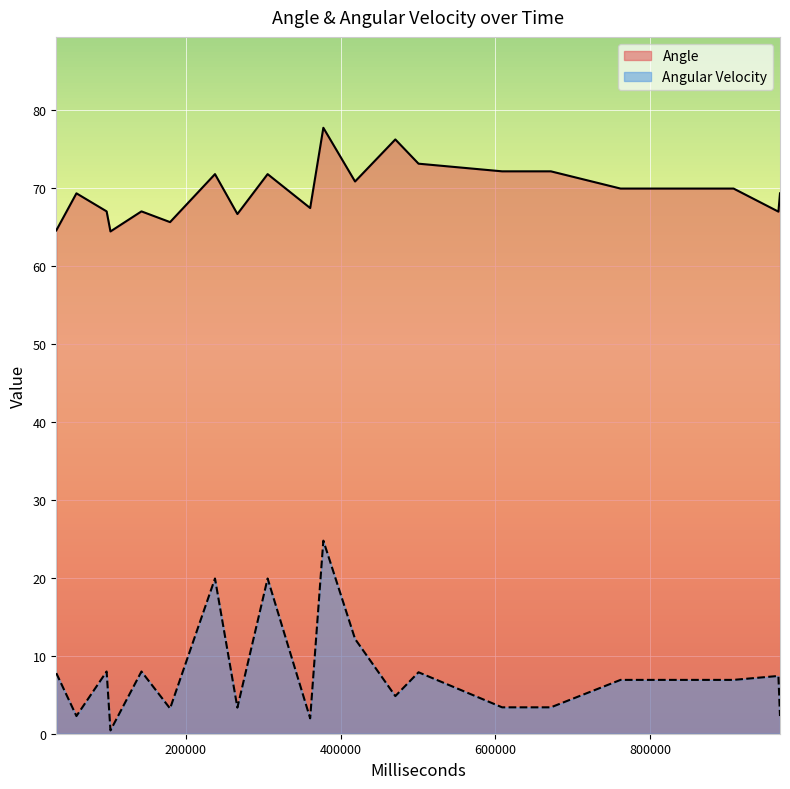

Which has a higher value, 32768 or 907815?

907815